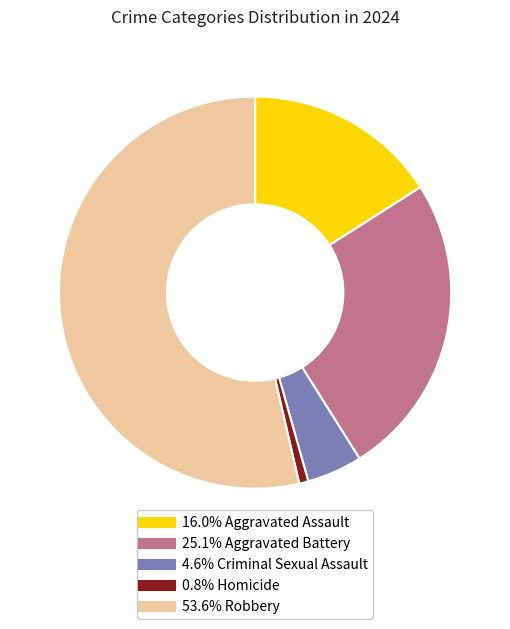

Does any single category account for the majority?

Yes